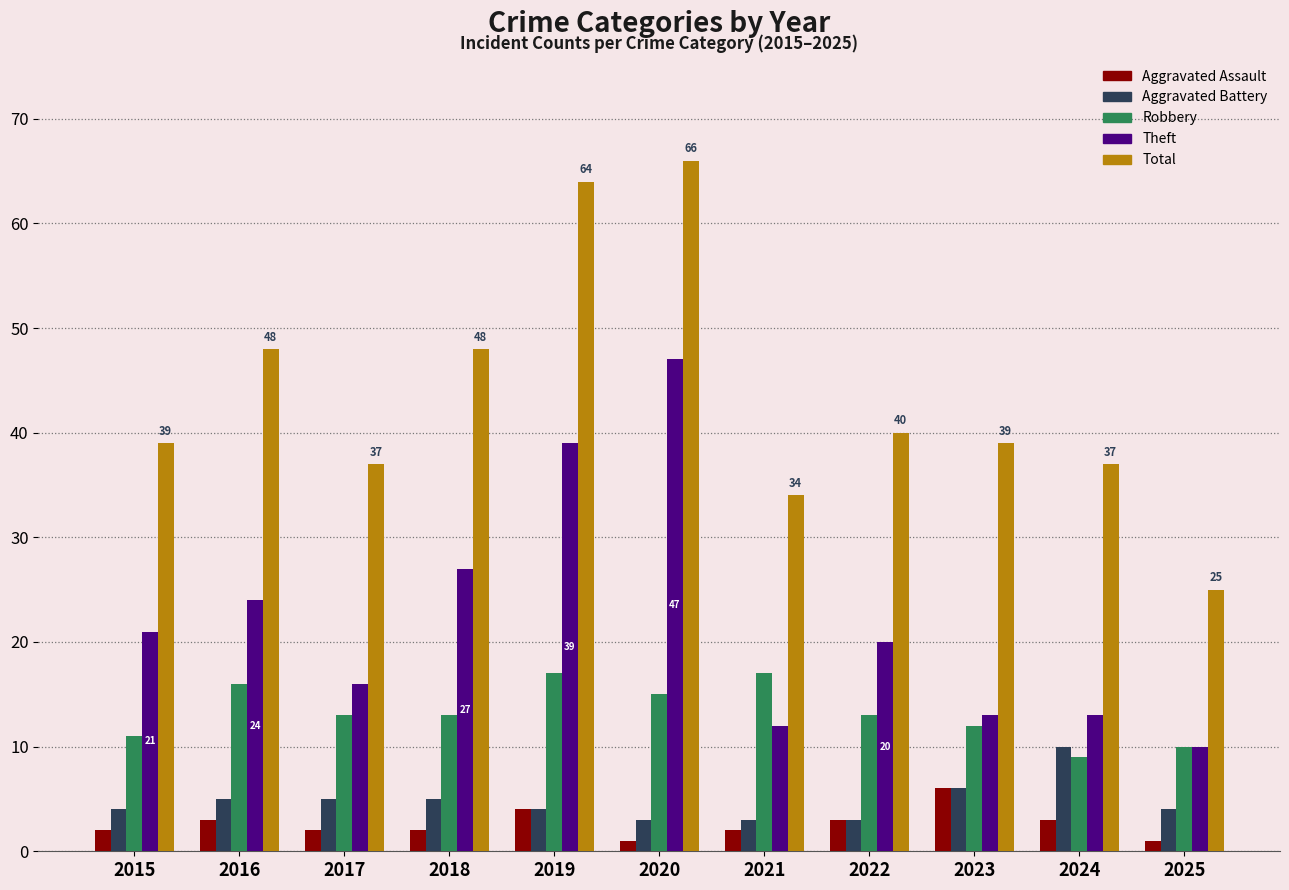

The Robbery series shows 4 at 2023. True or false?

False